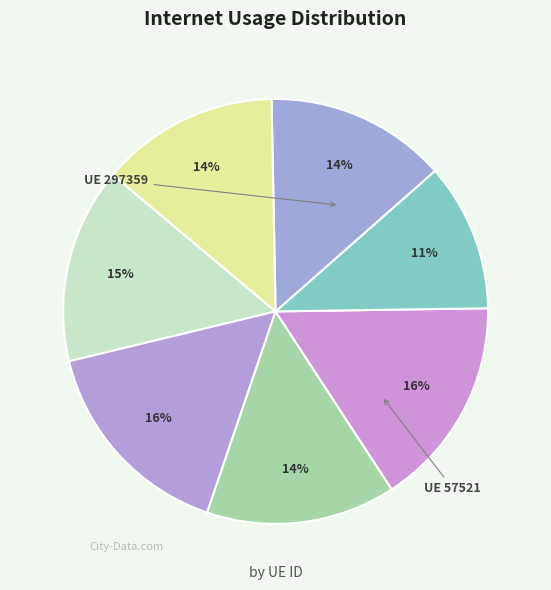

Count the number of slices in the pie.

7